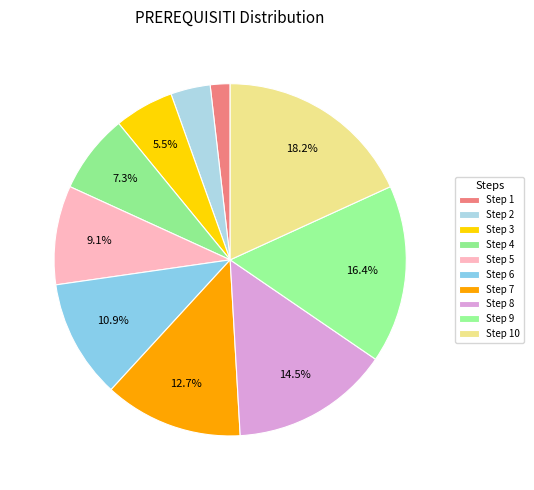

Which slice is the largest?

Step 10